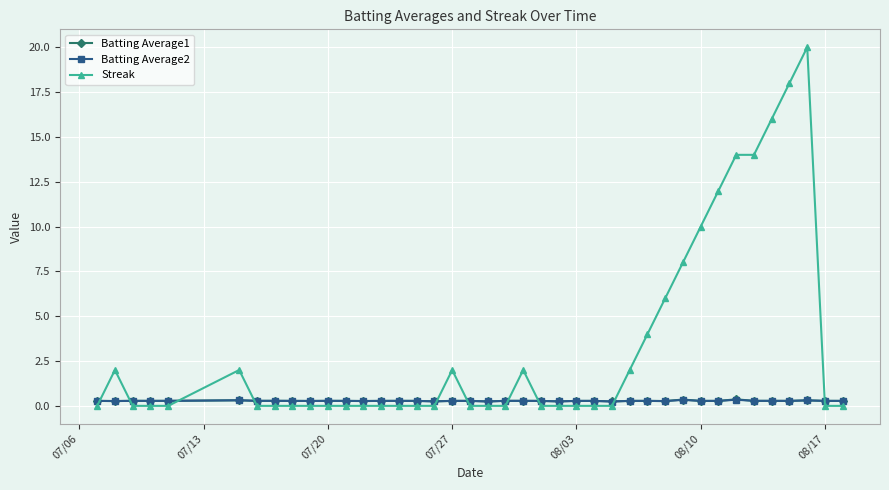

True or false: Streak has more than 1 interior local peaks.

True